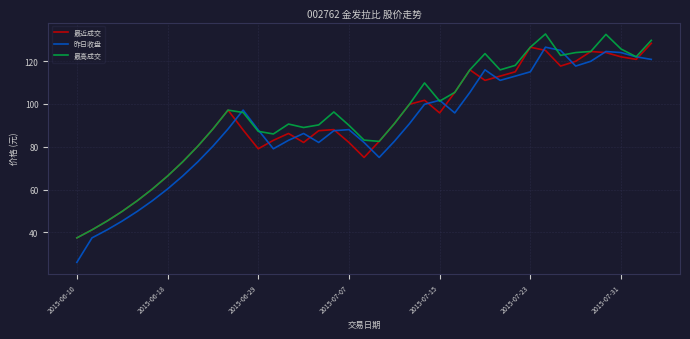

What is the greatest value displayed?

132.7